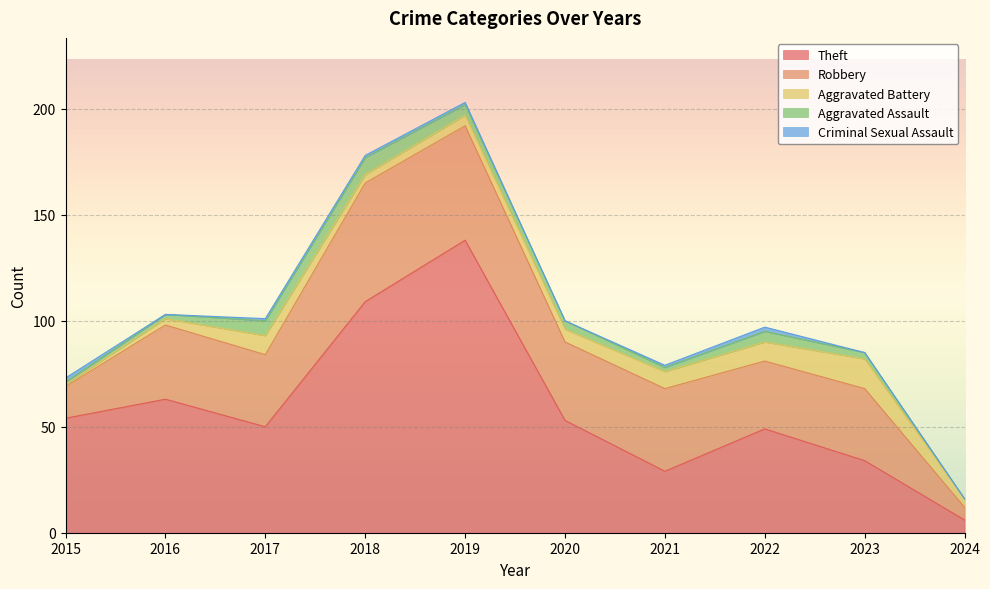

What is the total value across all series at 2021?

79